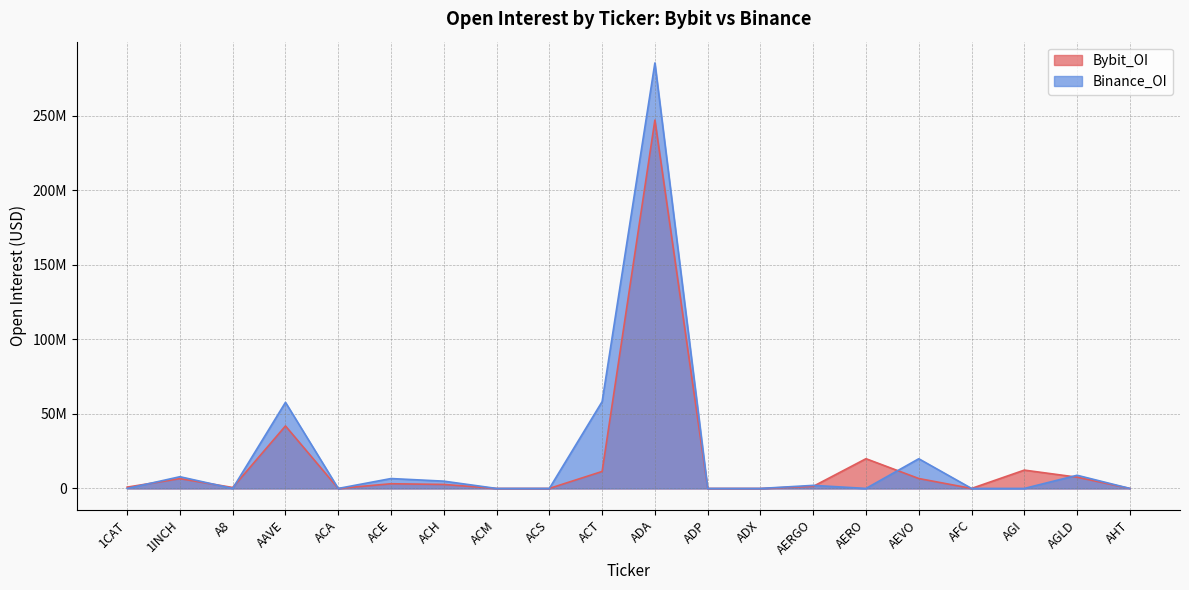

The Binance_OI series shows 0 at 1CAT. True or false?

True